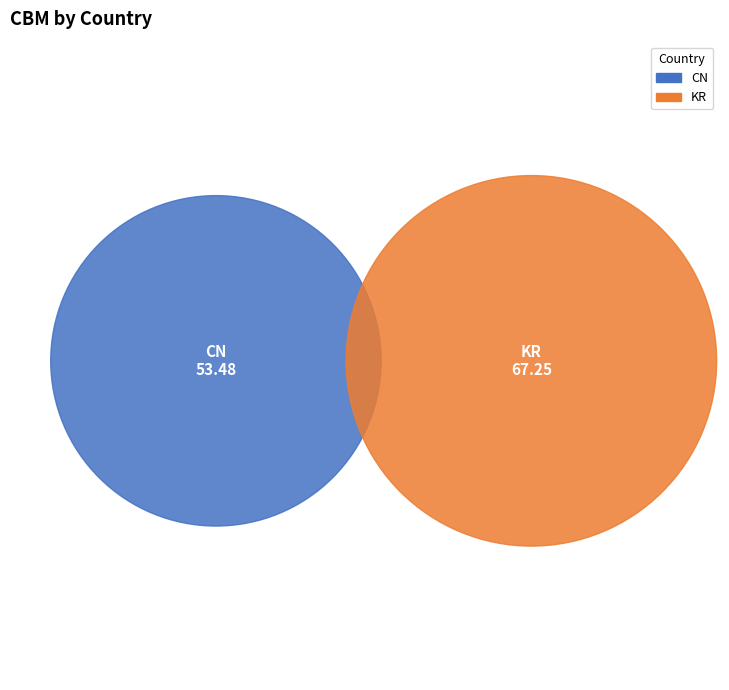

How much of the chart is everything except KR?

44.3%